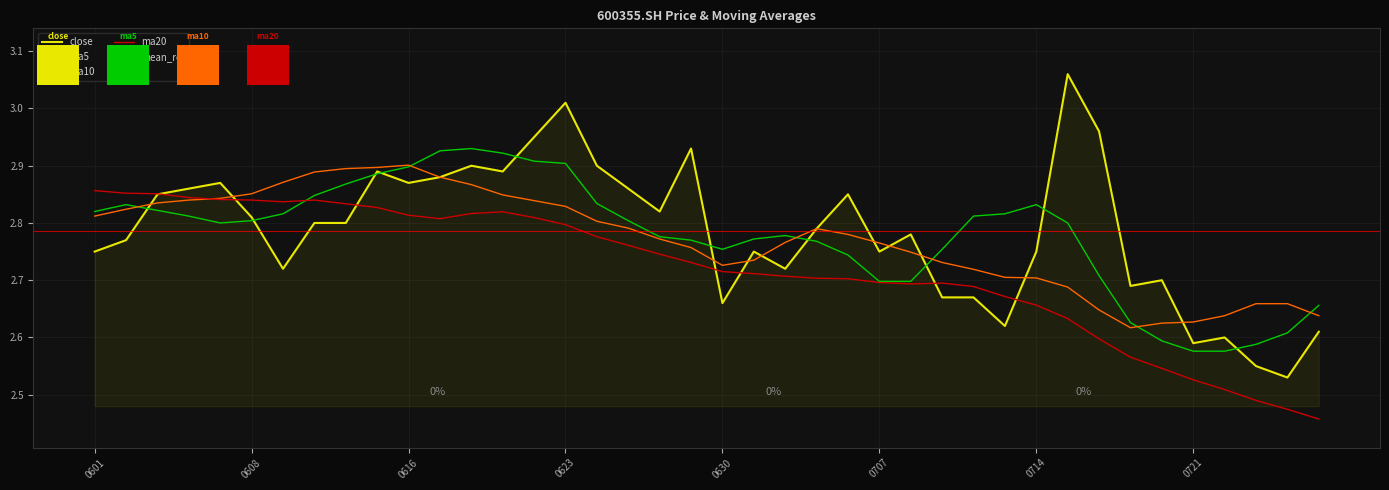

At 0721, list the series in order from largest to smallest.

ma10, close, ma5, ma20